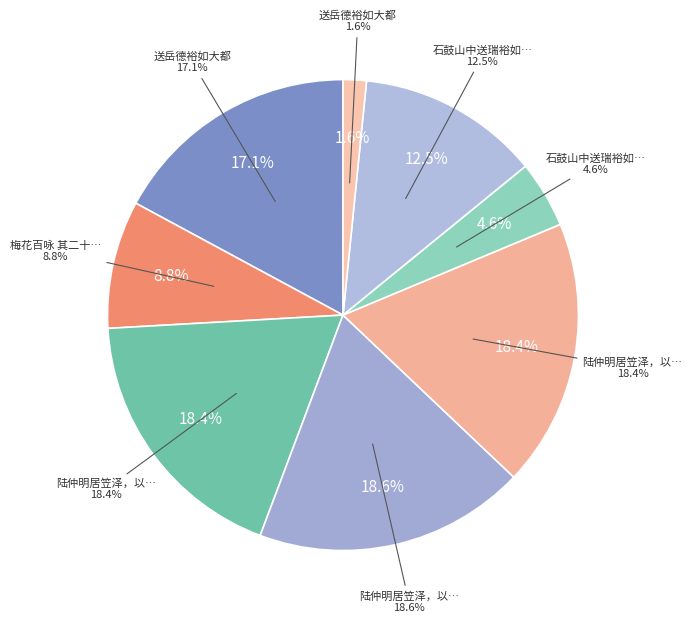

How many segments does this pie chart have?

8